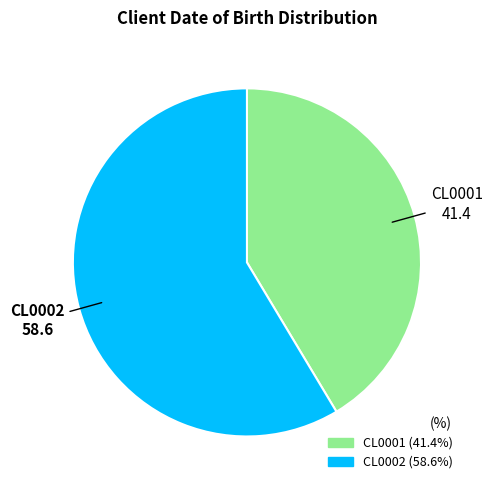

True or false: CL0002 accounts for 64% of the total.

False